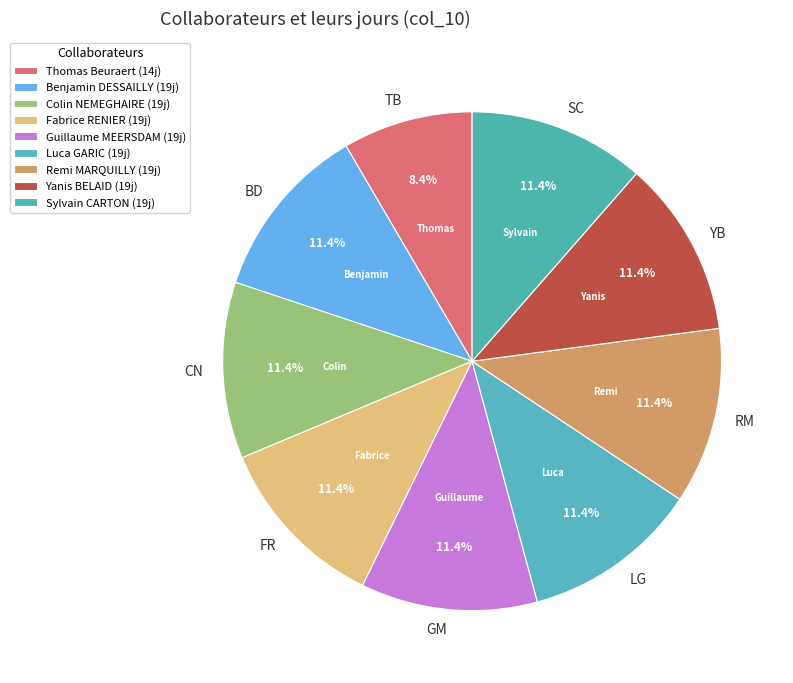

Approximately how many times larger is the value at RM compared to SC?

1.0